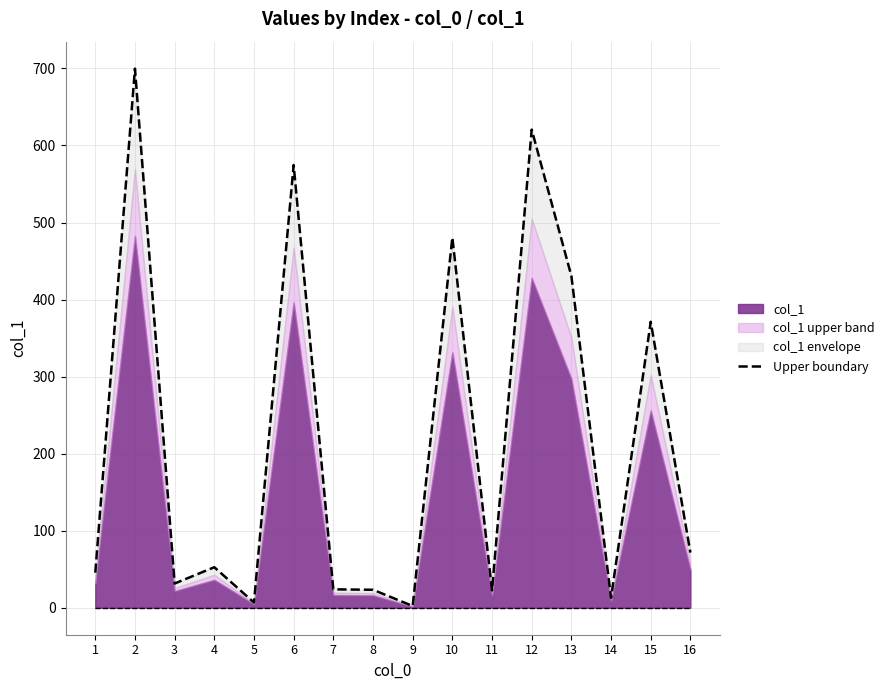

What is the average value?

216.9